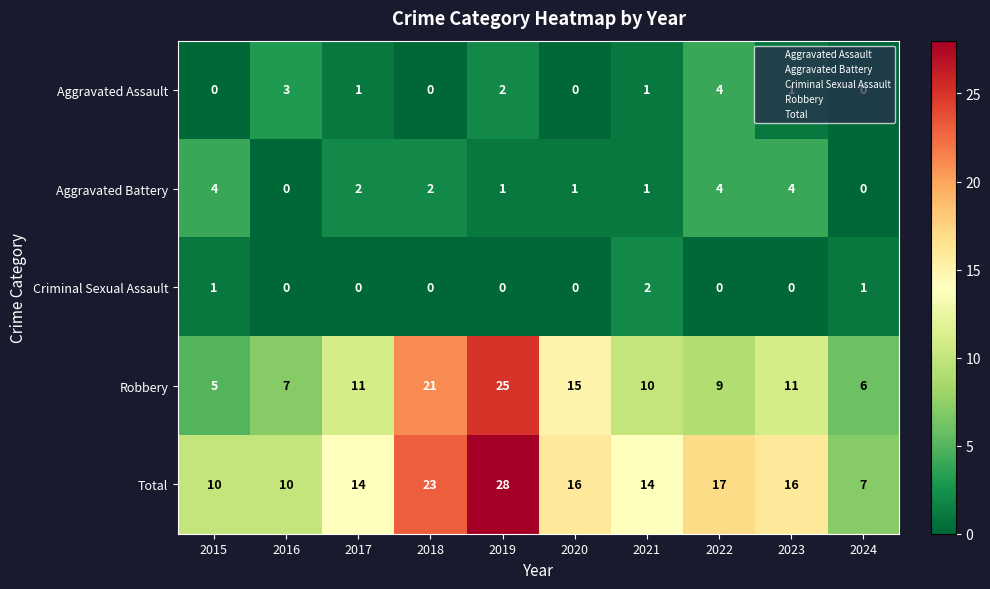

Is the value of Aggravated Assault at 2023 greater than the value of Robbery at 2019?

No